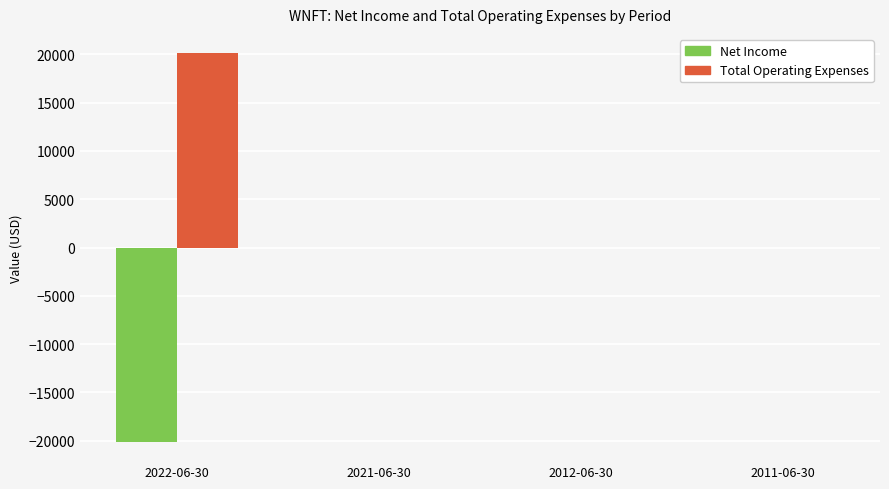

What is the sum of all Net Income values?

-20100